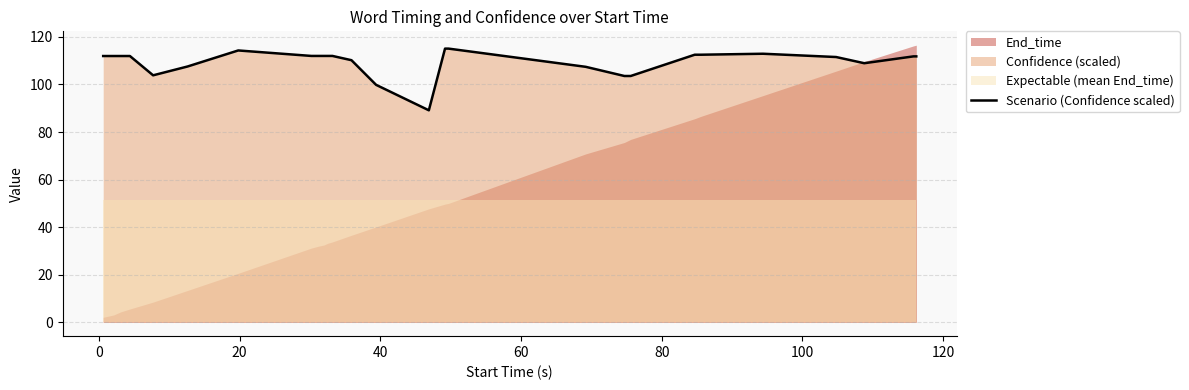

What is the value of the 24th point from the left?

111.5